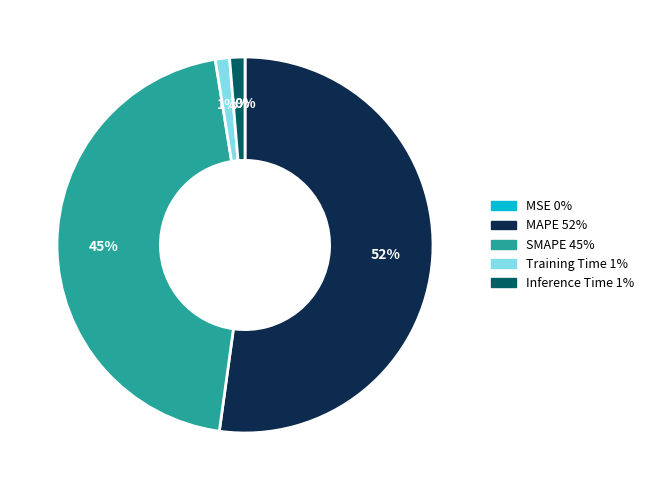

Does MAPE account for over 50% of the chart?

Yes